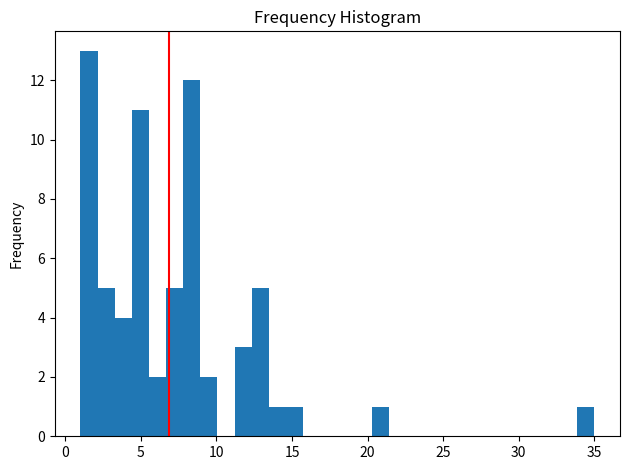

Around what value on the x-axis is the tallest bar? Give the approximate position of its centre, as read against the axis.

1.5